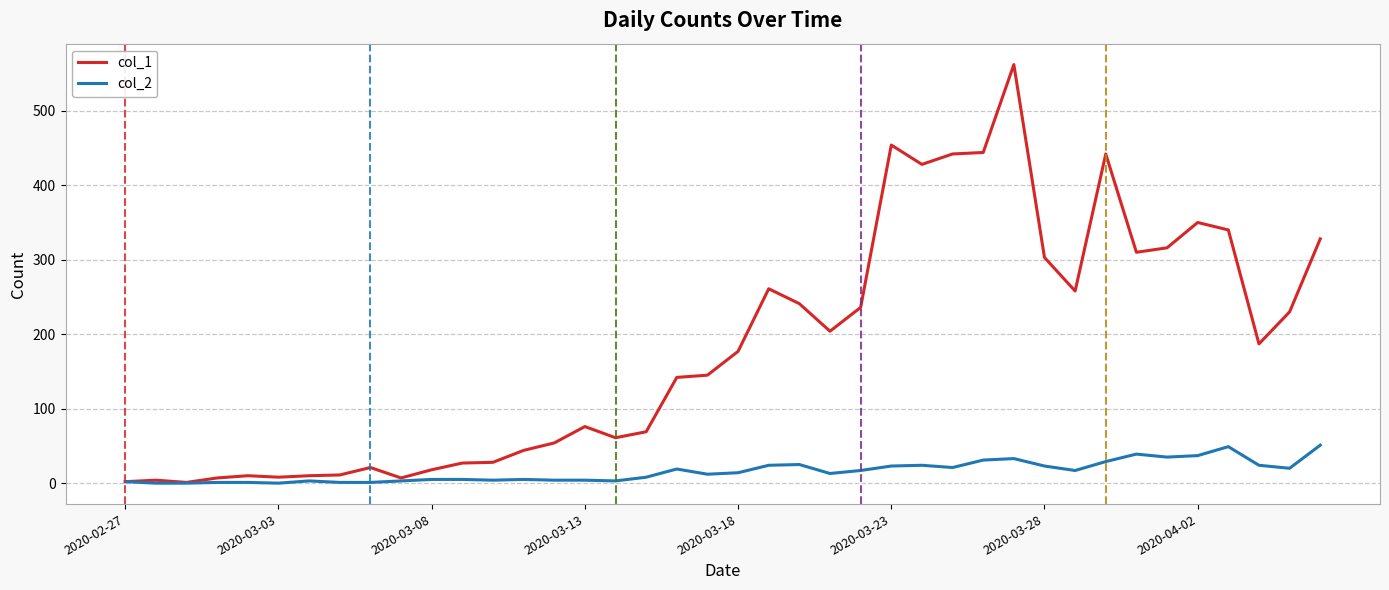

Which series has the widest spread of values?

col_1